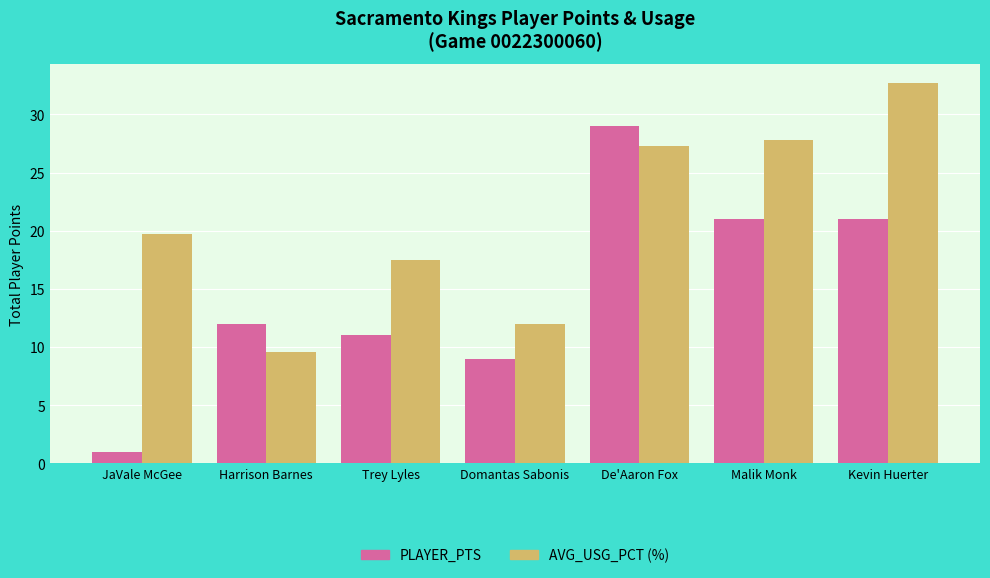

What value does the AVG_USG_PCT (%) series have at Domantas Sabonis?

12.0